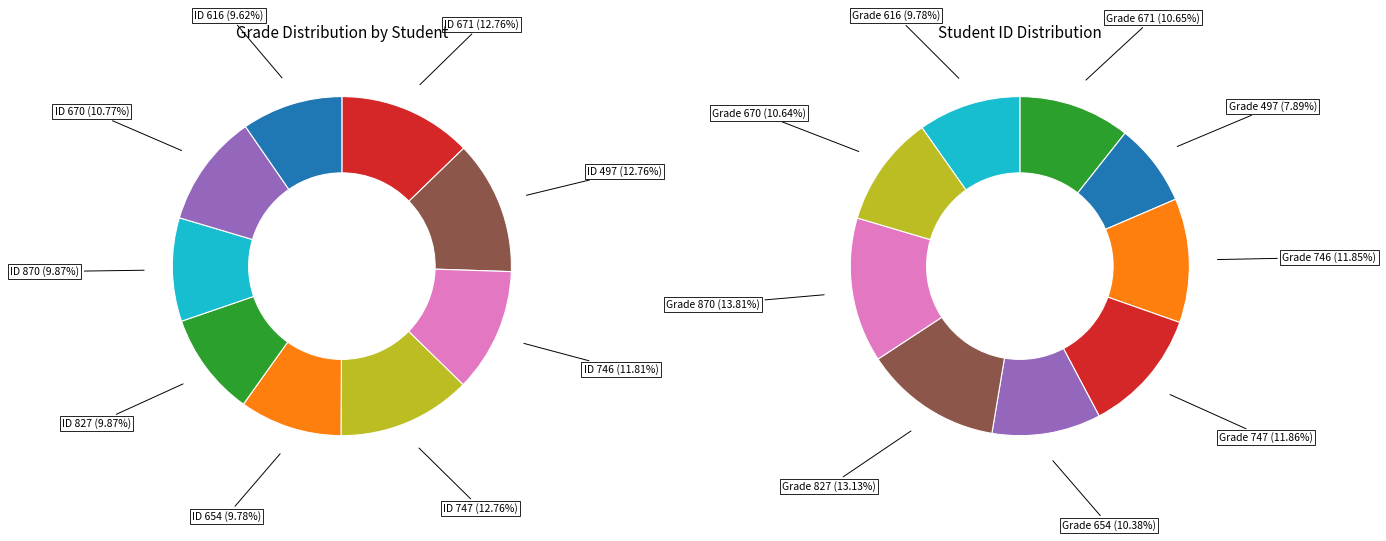

Which slice is the largest?

671